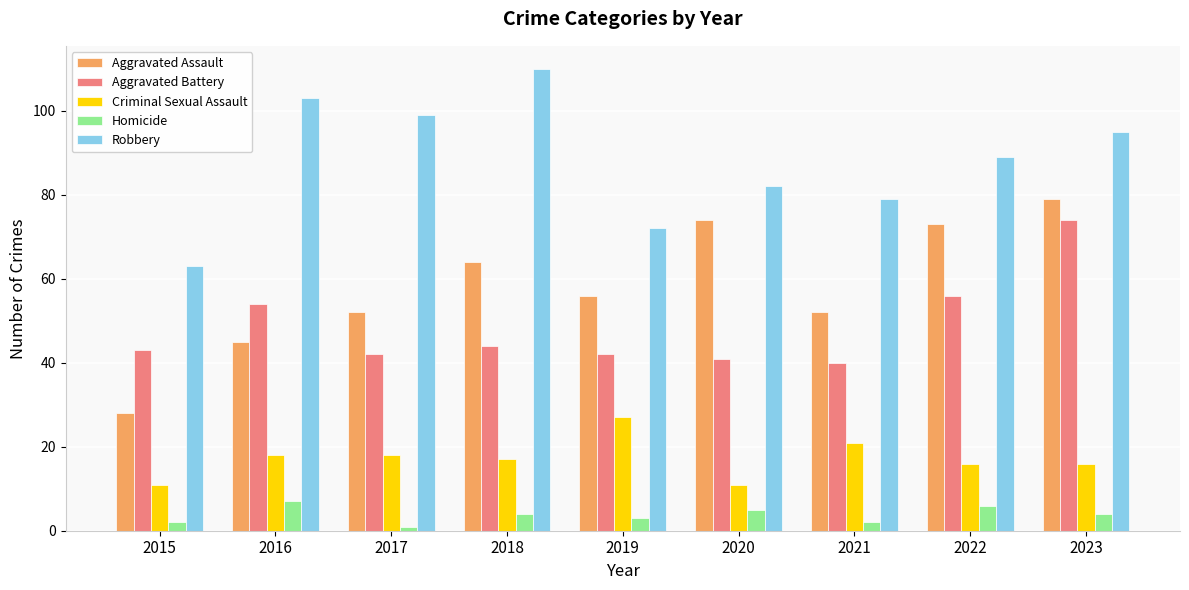

Rank the series by their maximum value, from highest to lowest.

Robbery, Aggravated Assault, Aggravated Battery, Criminal Sexual Assault, Homicide